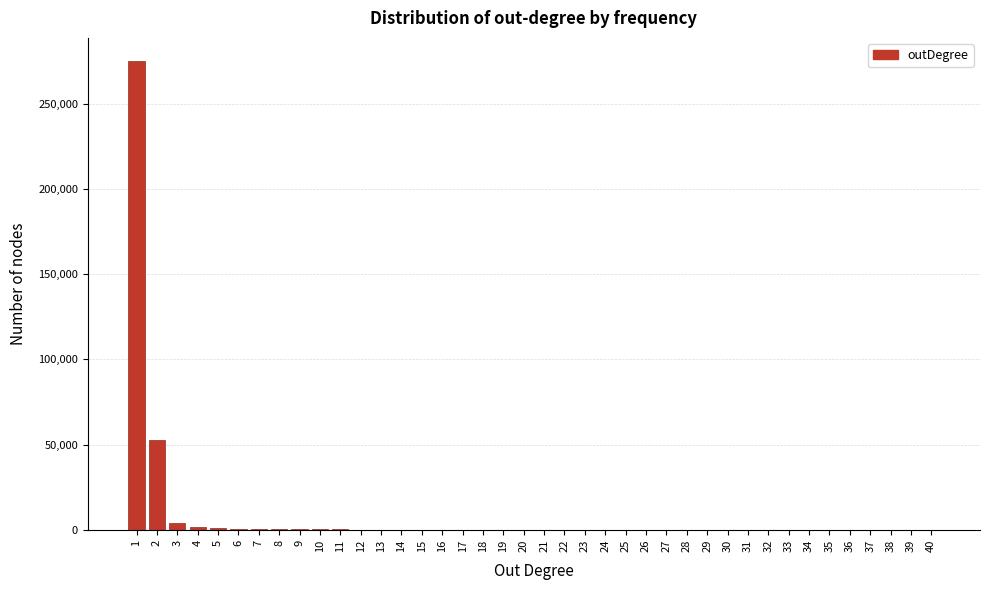

What is the maximum value shown in the chart?

275014